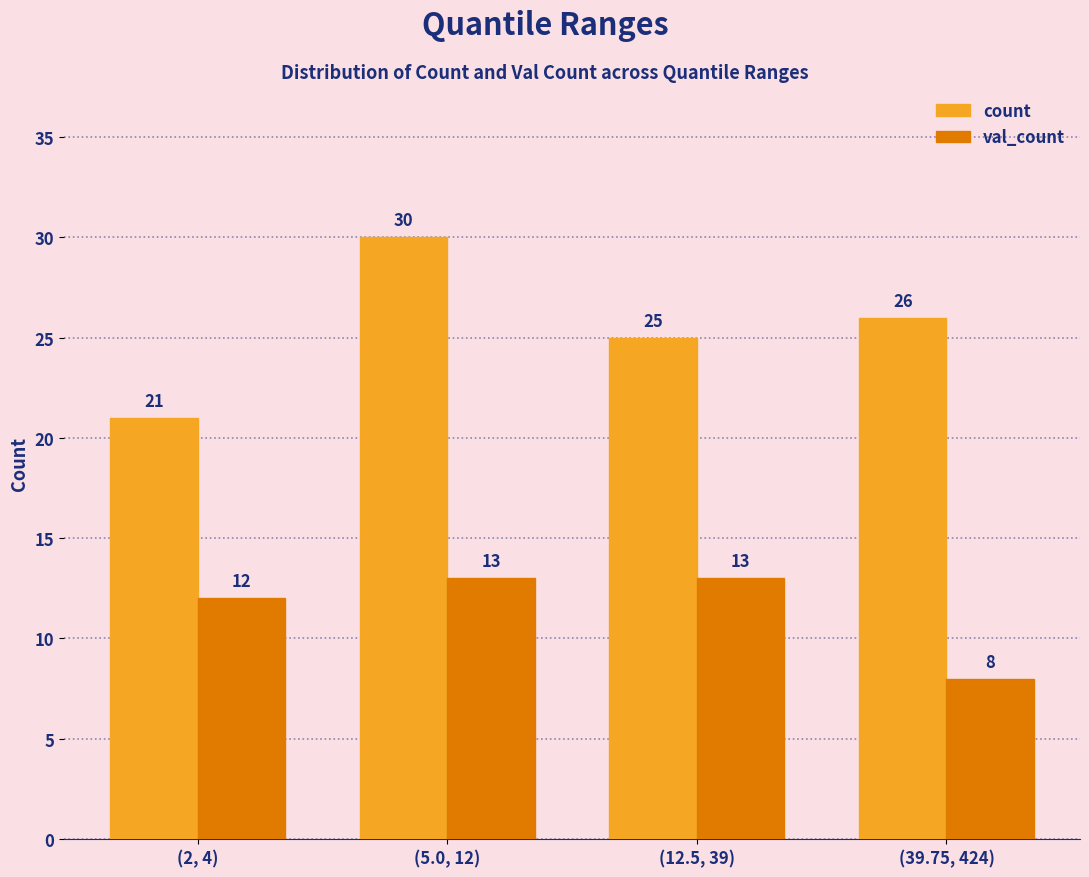

Rank the series by their average value, from lowest to highest.

val_count, count